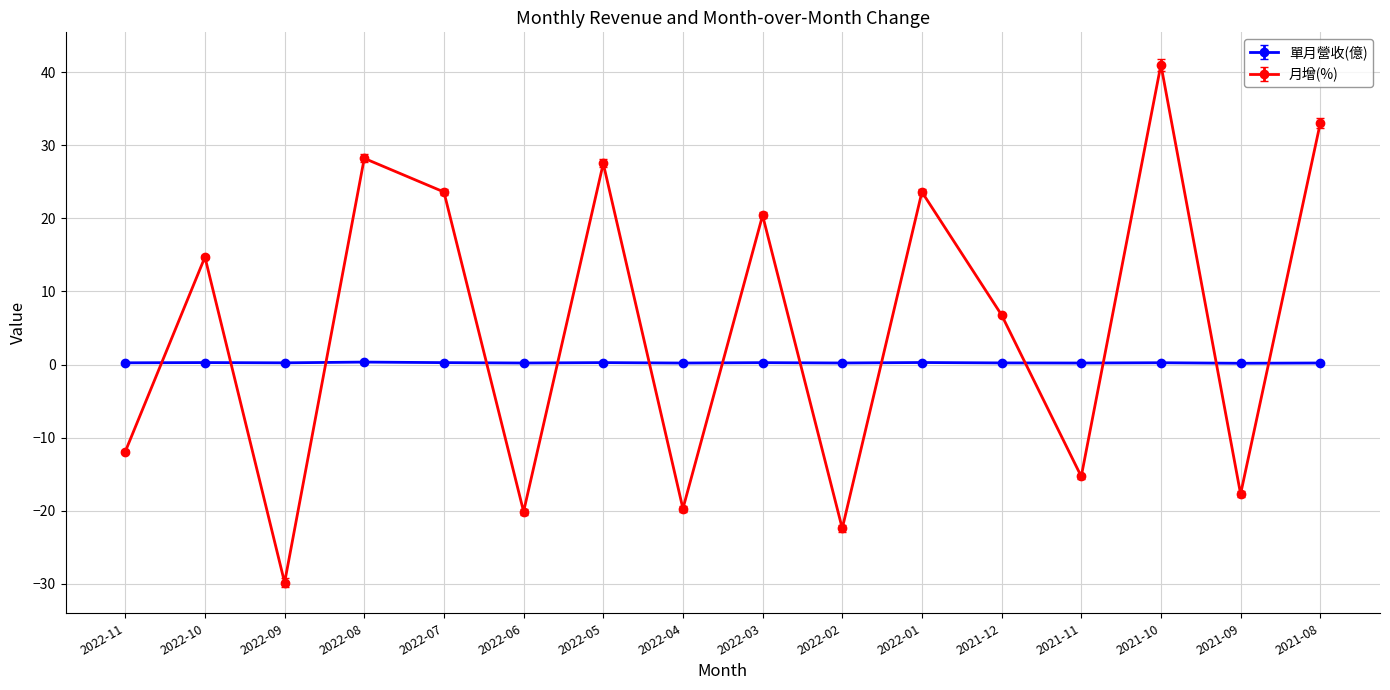

What are all the series names shown in the legend?

單月營收(億), 月增(%)